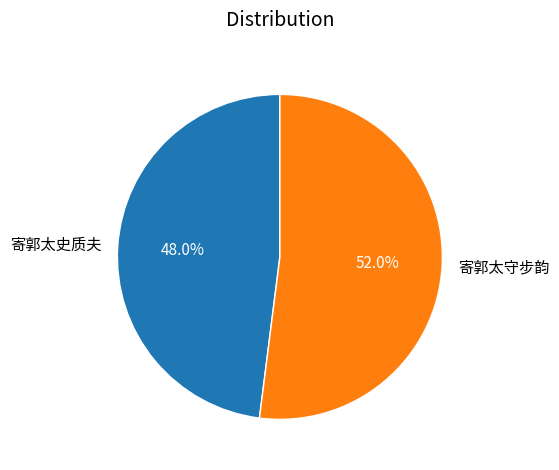

To the nearest percent, what is the average slice percentage?

50%